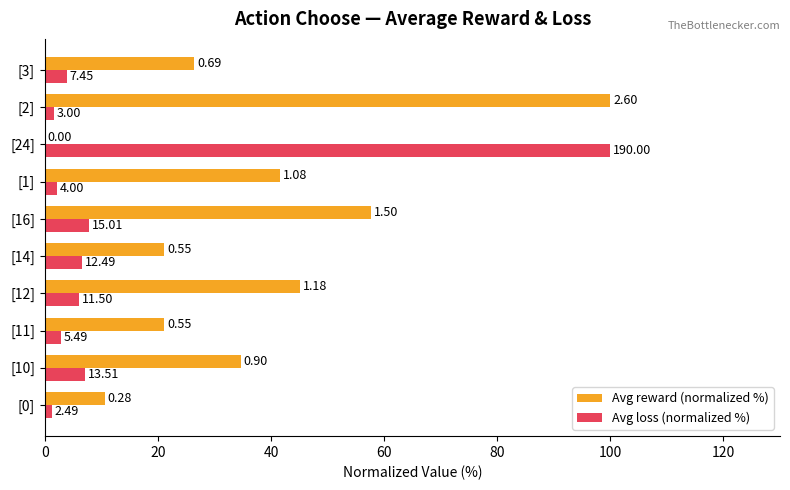

Reading right to left, extract all data points from this chart.

Avg reward (normalized %): 26.4	100.0	0.0	41.7	57.7	21.2	45.2	21.2	34.6	10.6
Avg loss (normalized %): 3.9	1.6	100.0	2.1	7.9	6.6	6.1	2.9	7.1	1.3